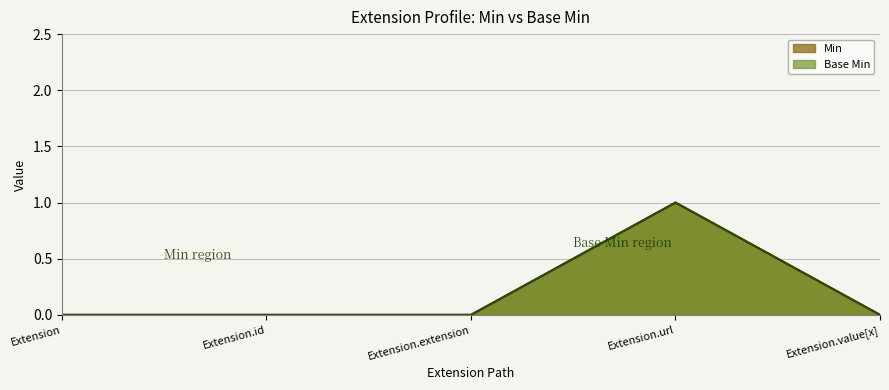

What are all the series names shown in the legend?

Min, Base Min